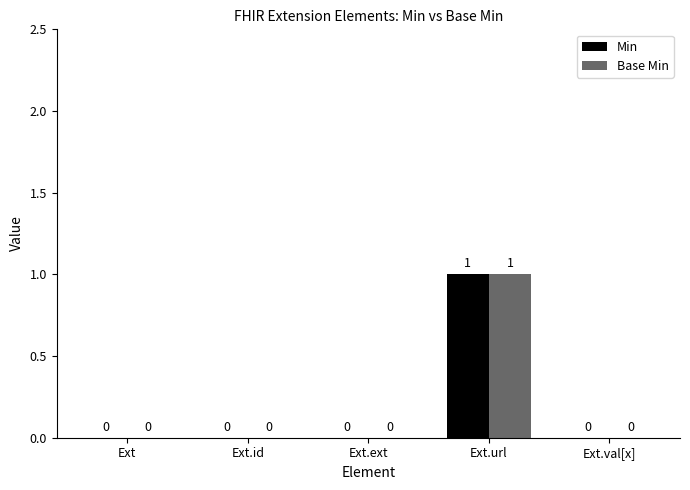

Reading right to left, list all the values displayed in this chart.

Min: Ext.val[x]=0	Ext.url=1	Ext.ext=0	Ext.id=0	Ext=0
Base Min: Ext.val[x]=0	Ext.url=1	Ext.ext=0	Ext.id=0	Ext=0